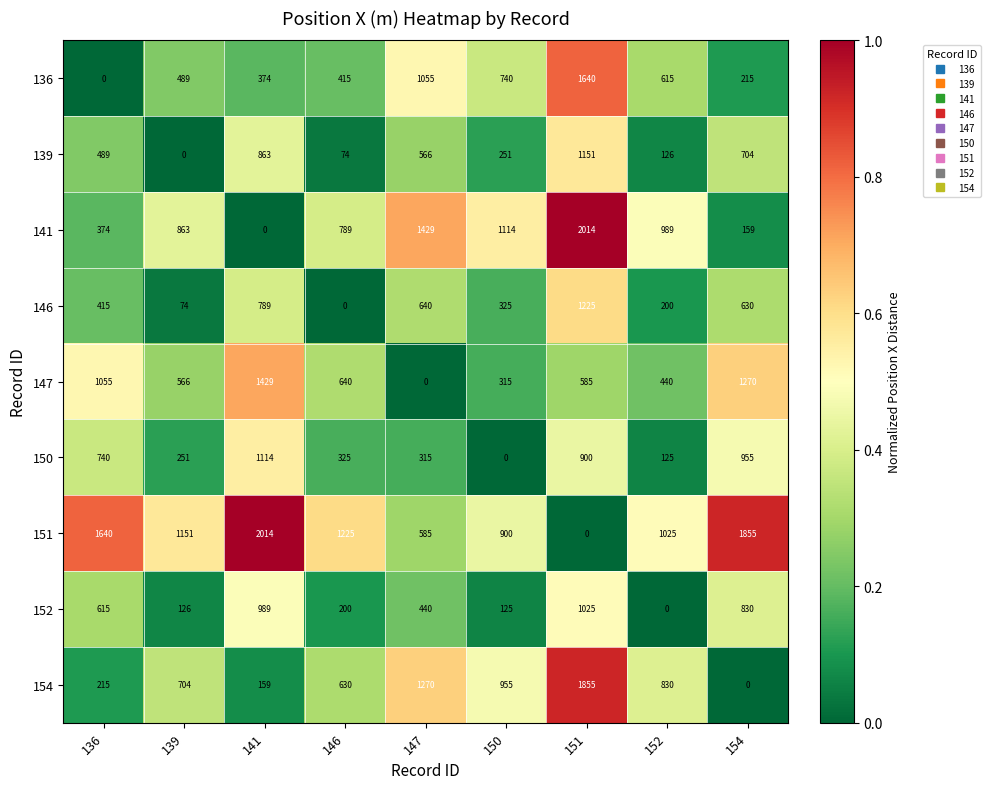

What is the highest value of the 136 series?

1640